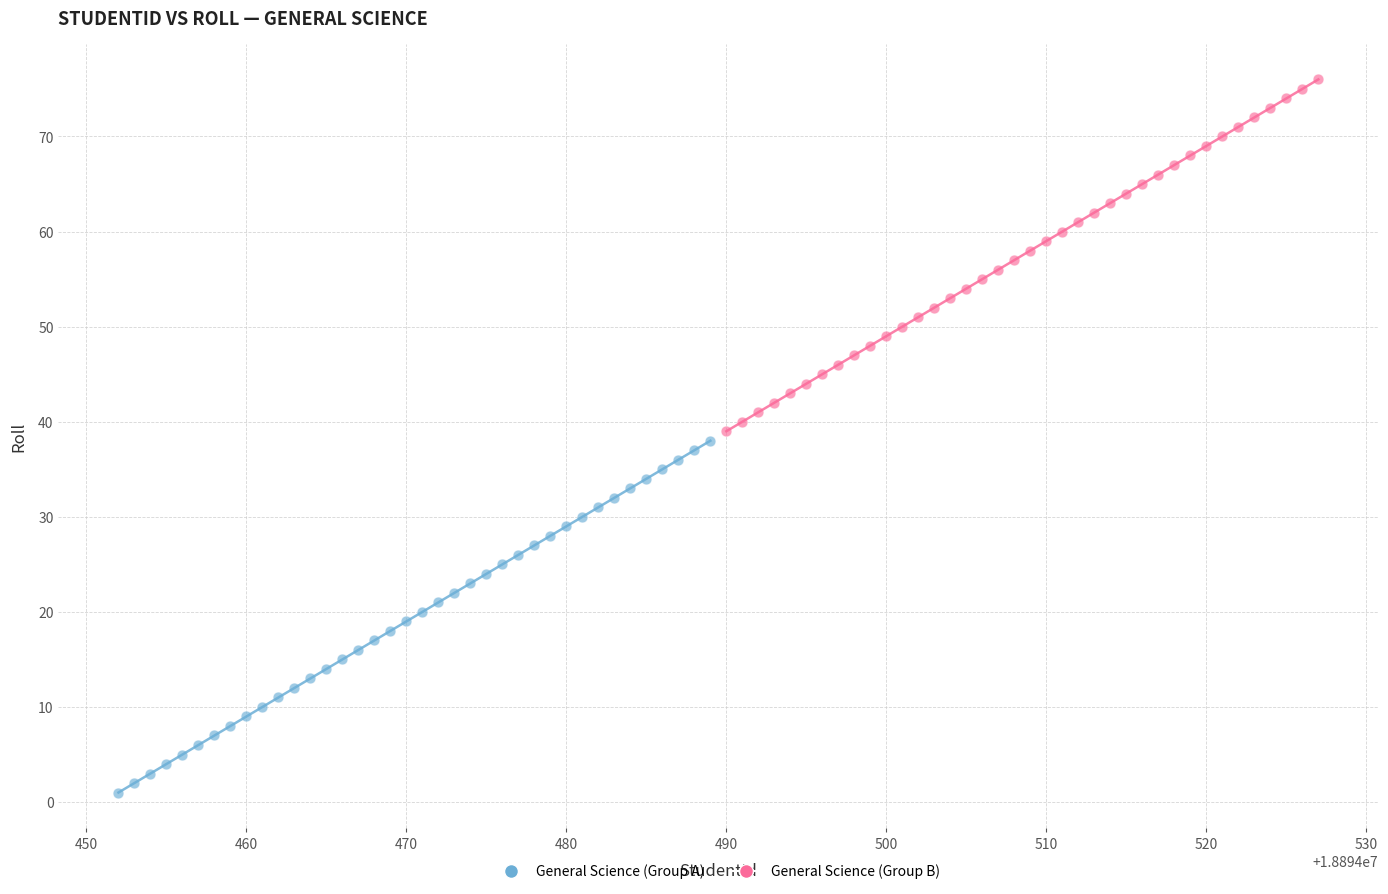

Which series reaches the minimum Y coordinate?

General Science (Group A)